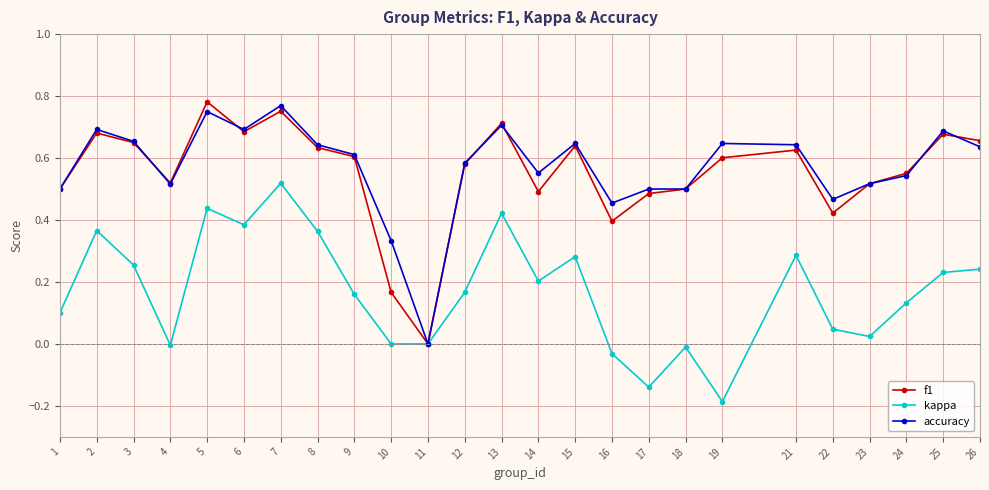

Rank the series at 10 from highest to lowest value.

accuracy, f1, kappa